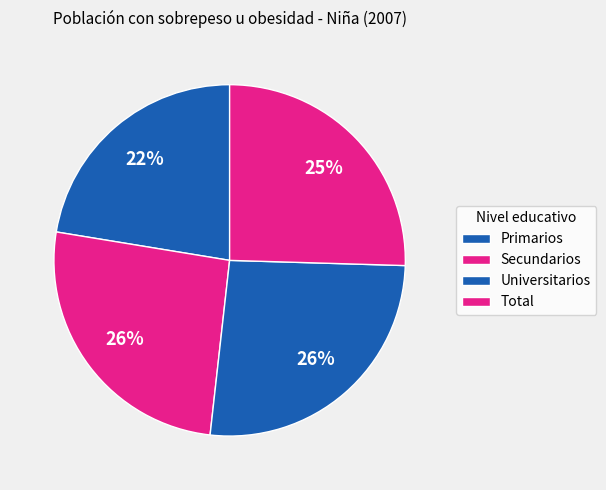

To the nearest percent, what is the difference between the Universitarios and Total slice percentages?

1%